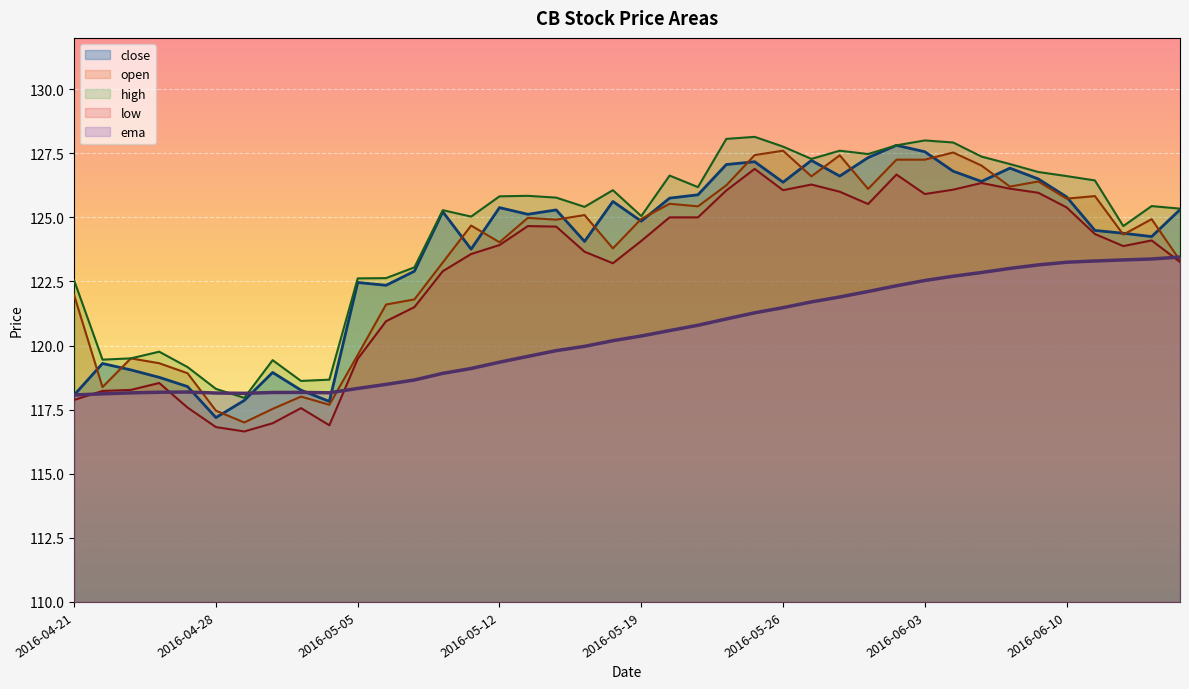

At 2016-06-13, list the series in order from smallest to largest.

ema, low, close, open, high